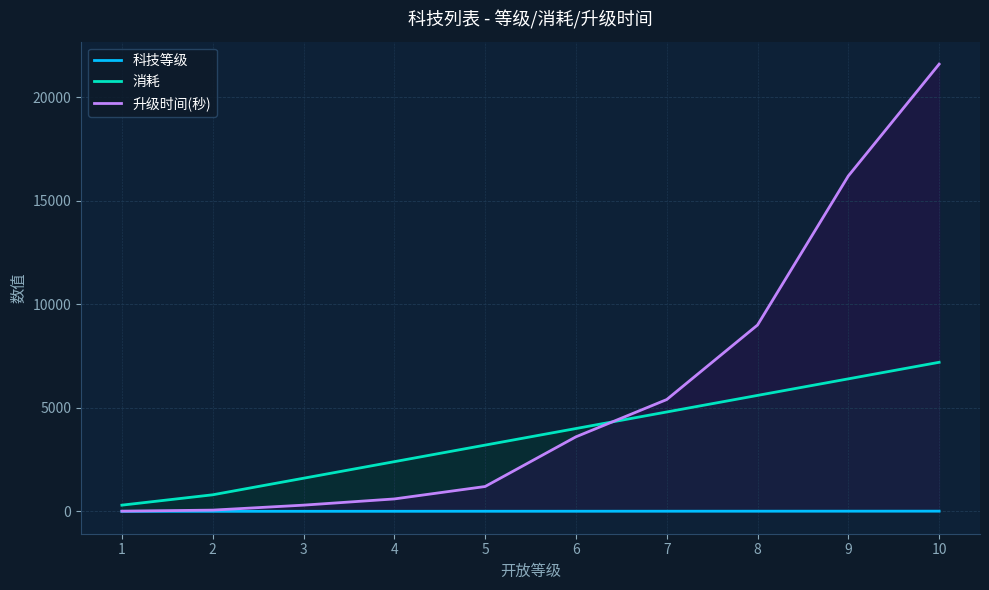

What is the minimum value for 消耗?

300